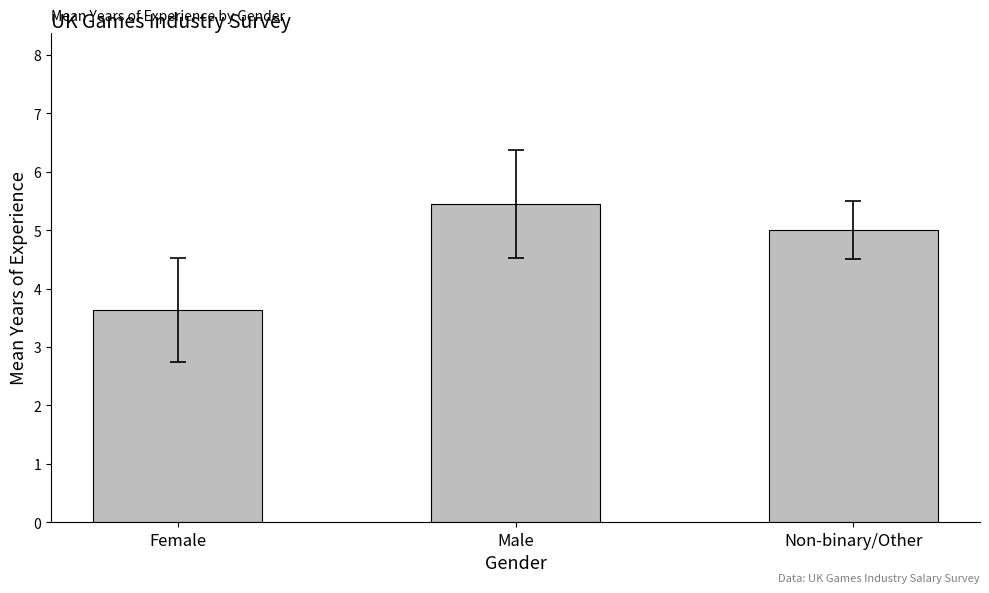

Rank the categories by value from highest to lowest.

Male, Non-binary/Other, Female